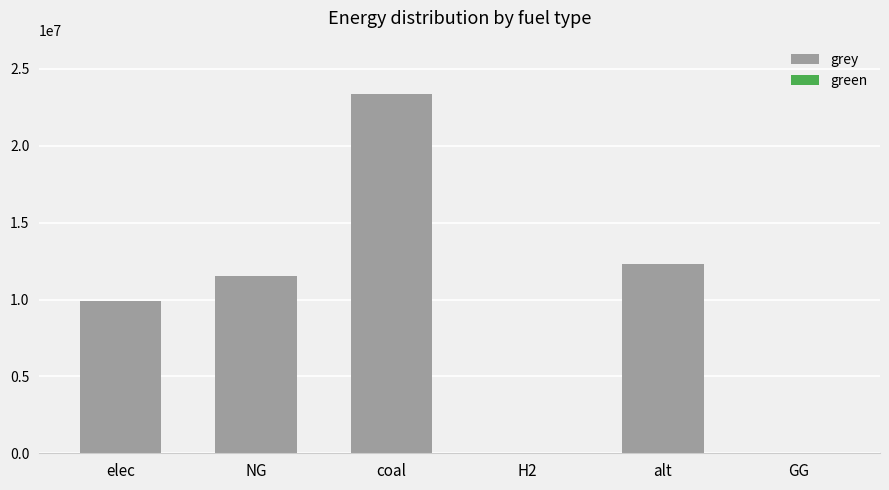

What is the maximum value shown in the chart?

23333392.0